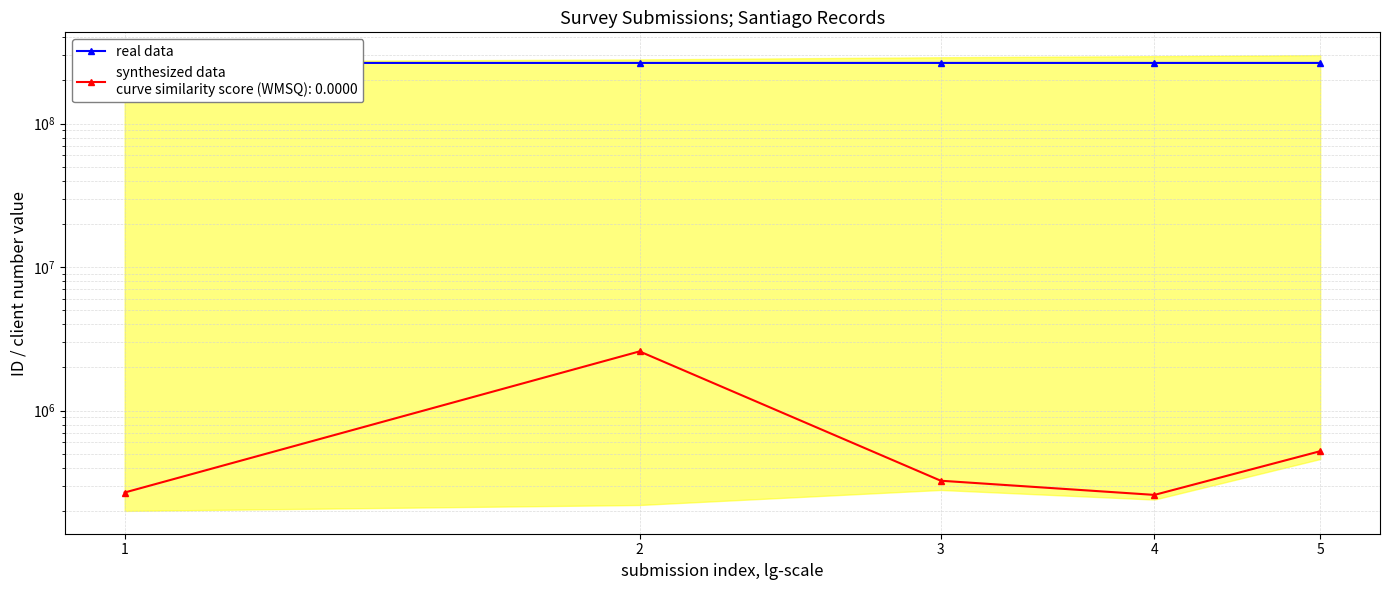

At which label is the value closest to 264708049?

3